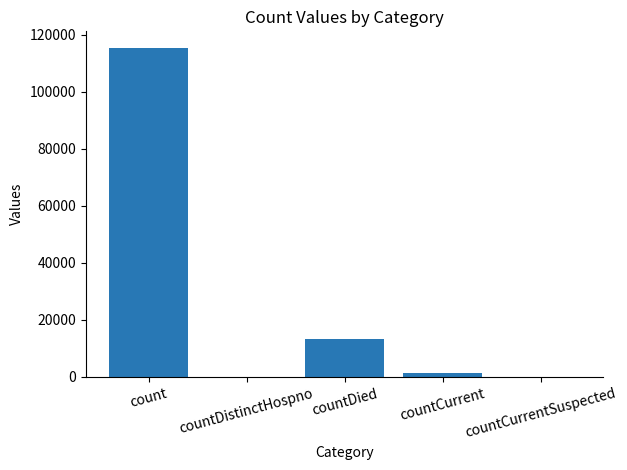

Are the bars grouped side by side (vs. stacked)?

No